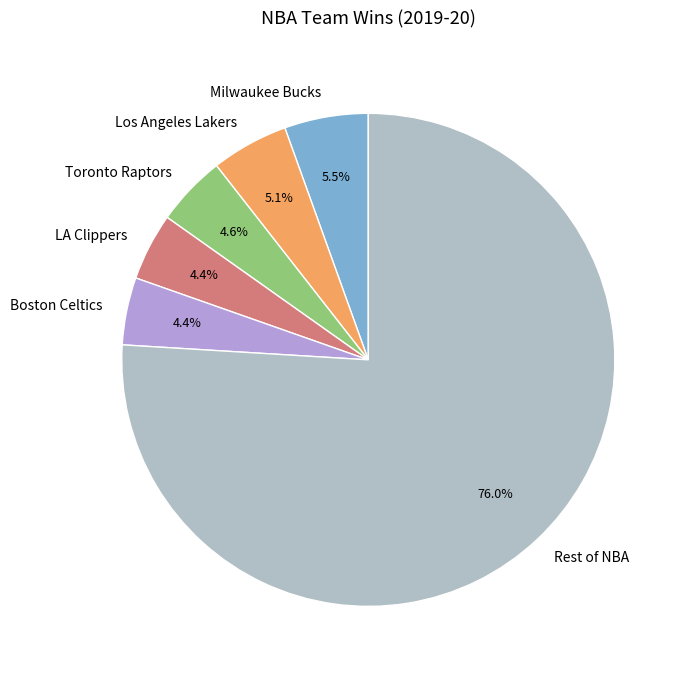

How much of the chart is everything except Boston Celtics?

95.6%